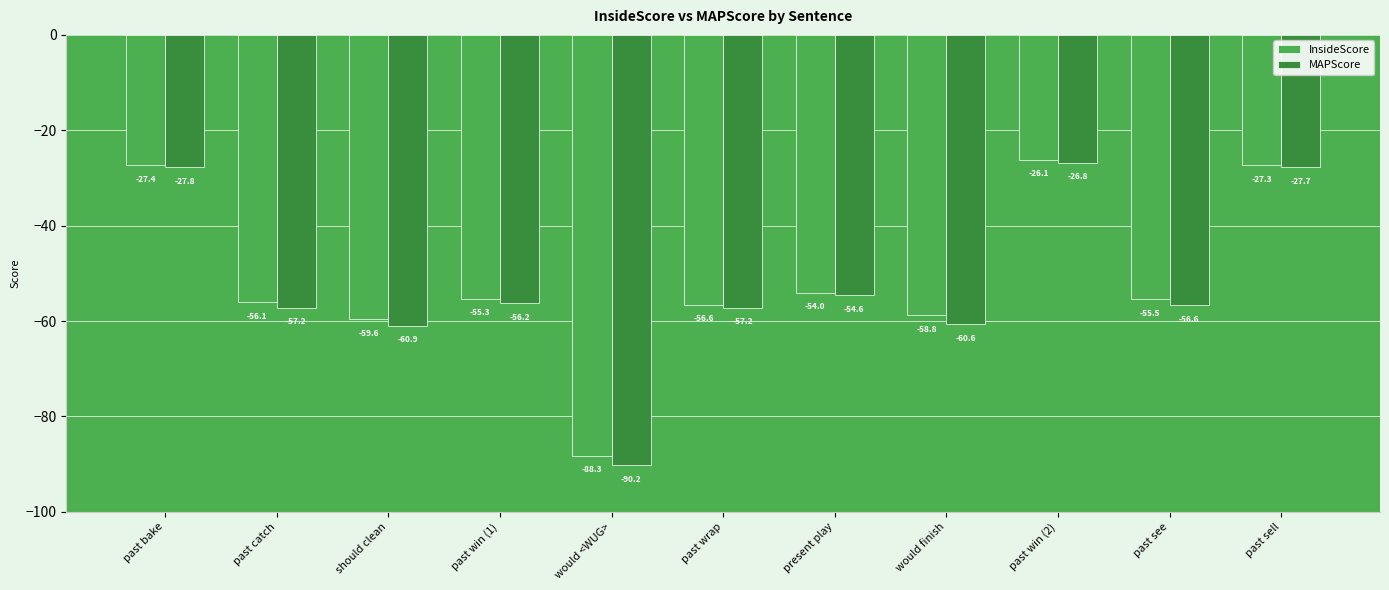

Which series changed the most between would <WUG> and past win (2)?

MAPScore